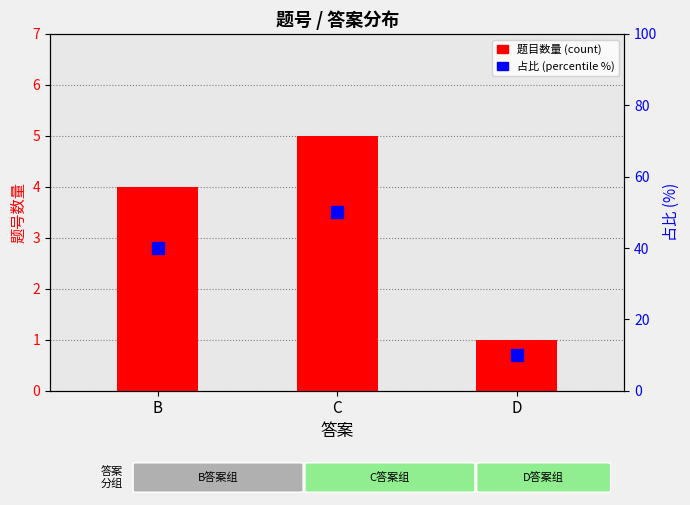

What is the difference between the maximum and minimum values in the 题目数量 (count) series?

4